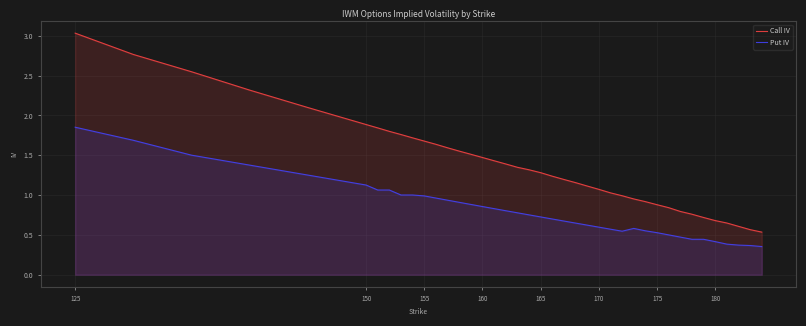

Rank the series by their average value, from highest to lowest.

Call IV, Put IV